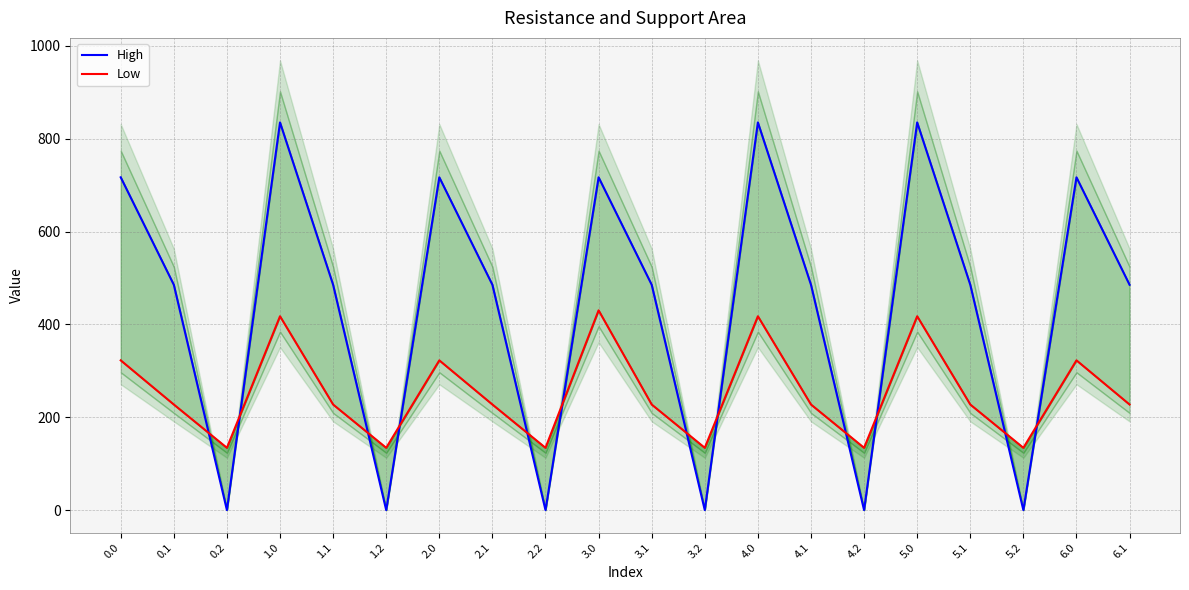

True or false: High and Low cross at least once.

True